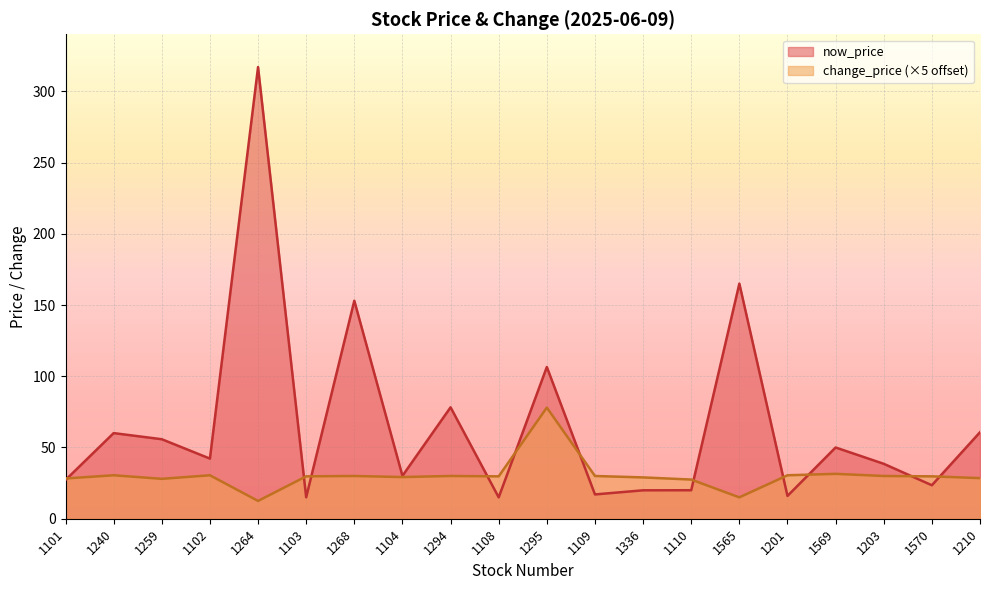

What is the difference between the highest and lowest values at 1108?

14.8